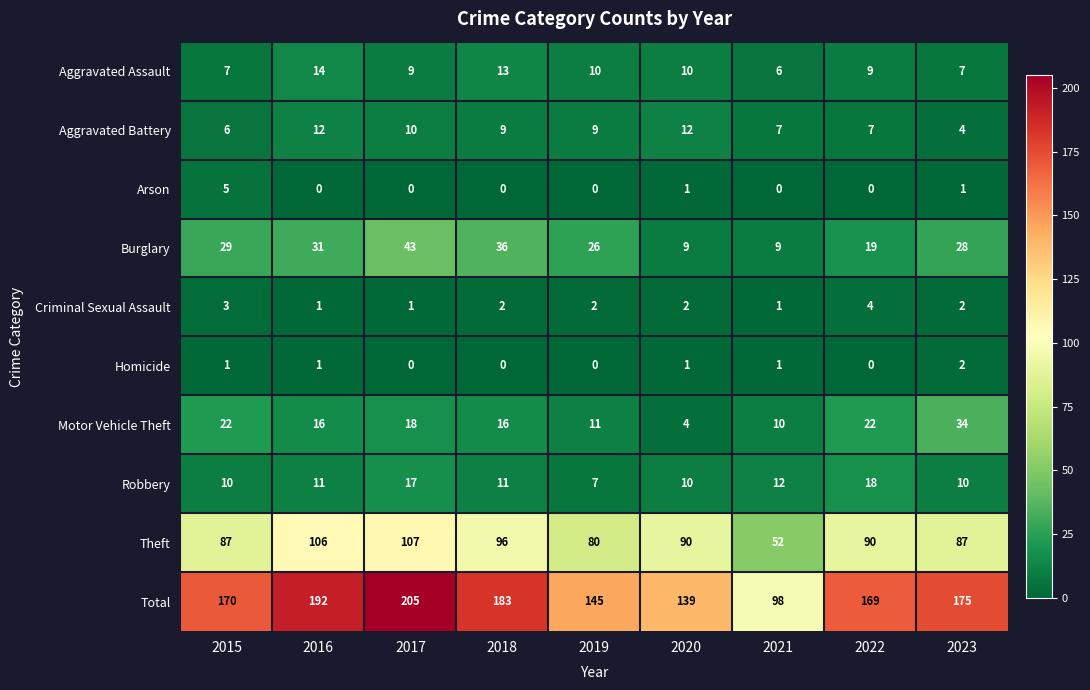

At how many categories does at least one series exceed 90?

9